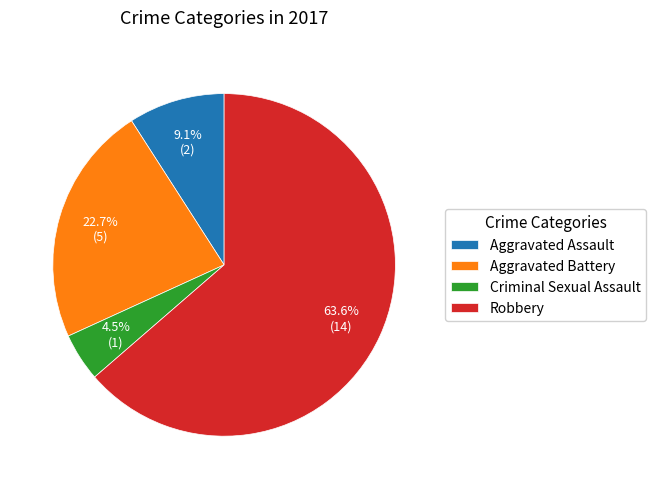

What is the ratio of the value at Aggravated Battery to the value at Robbery?

0.4